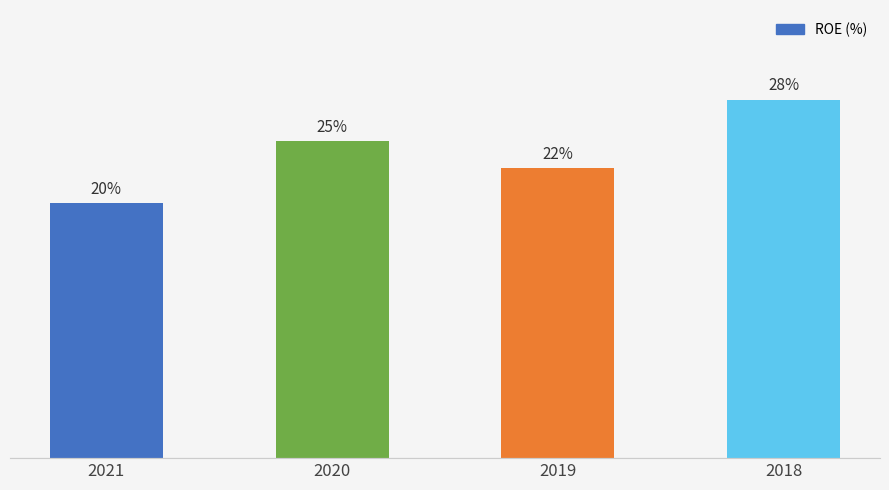

Reading right to left, extract all data points from this chart.

2018=27.8	2019=22.5	2020=24.6	2021=19.8